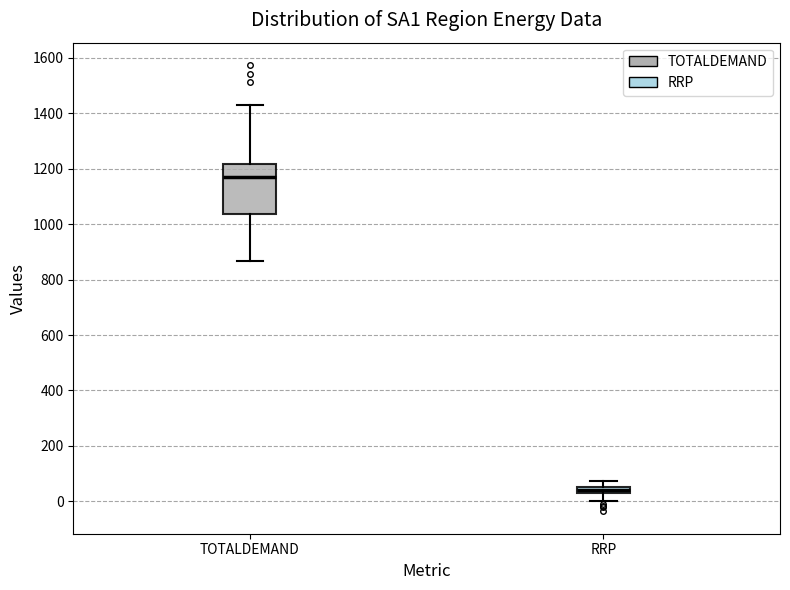

Where is the lower edge of the box for TOTALDEMAND on the y-axis? The values are not printed on the chart, so give them approximately, as read against the axis.

1040